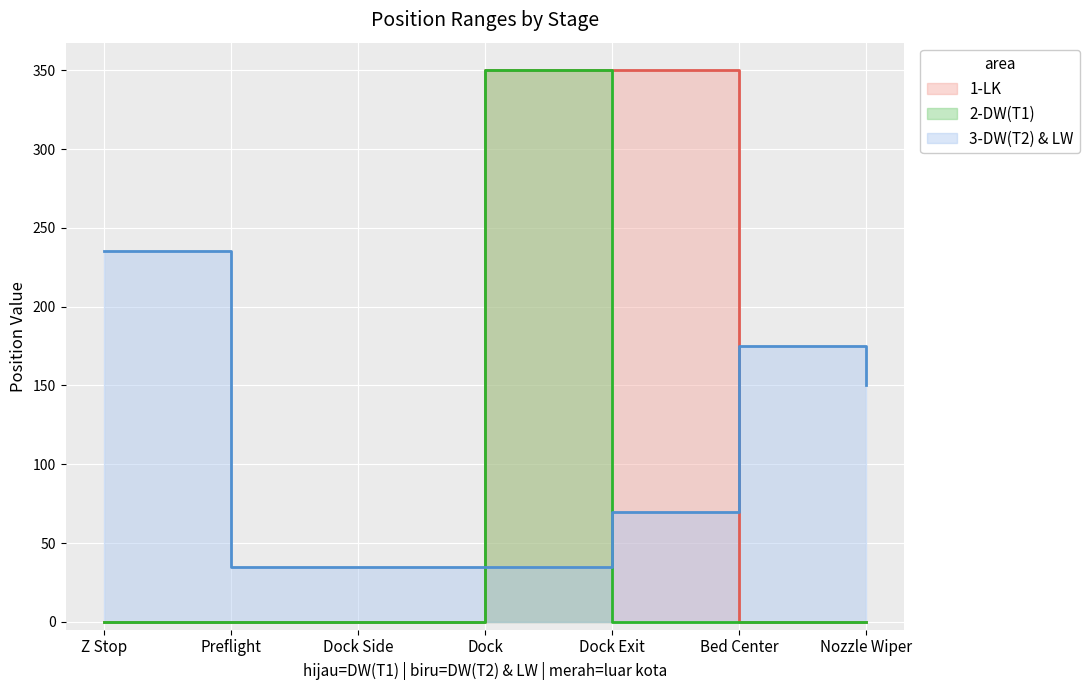

Which category has the lowest value across all series?

Z Stop